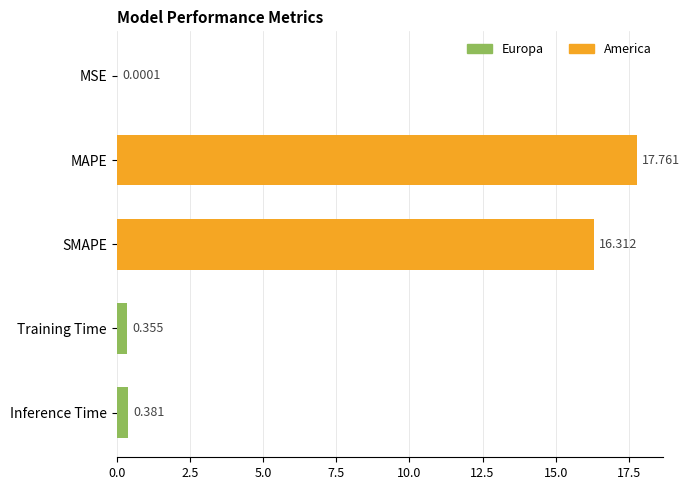

At which category does the chart reach its peak across all series?

MAPE